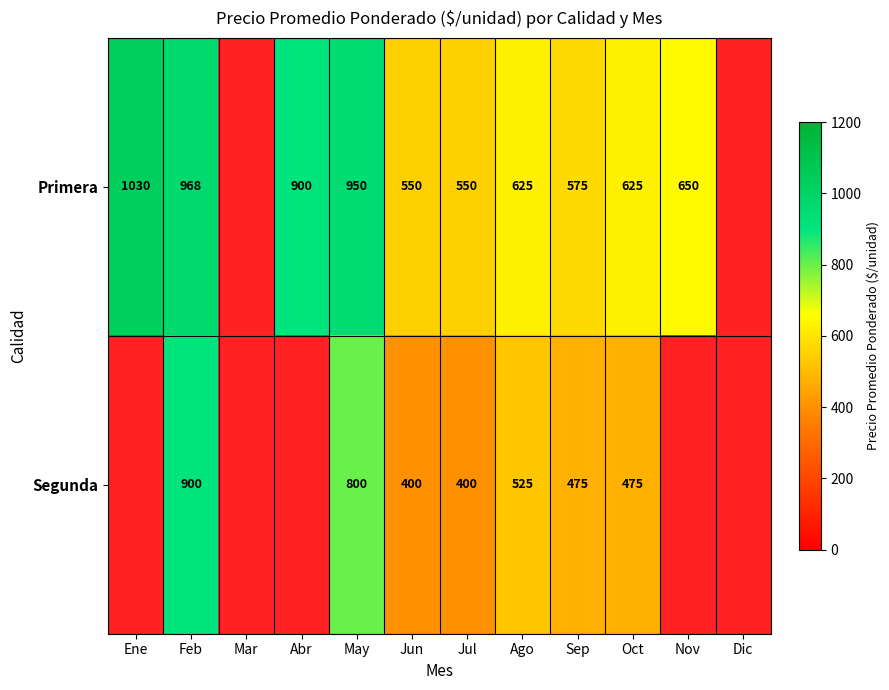

Is it true that Segunda equals 259 at Jun?

False